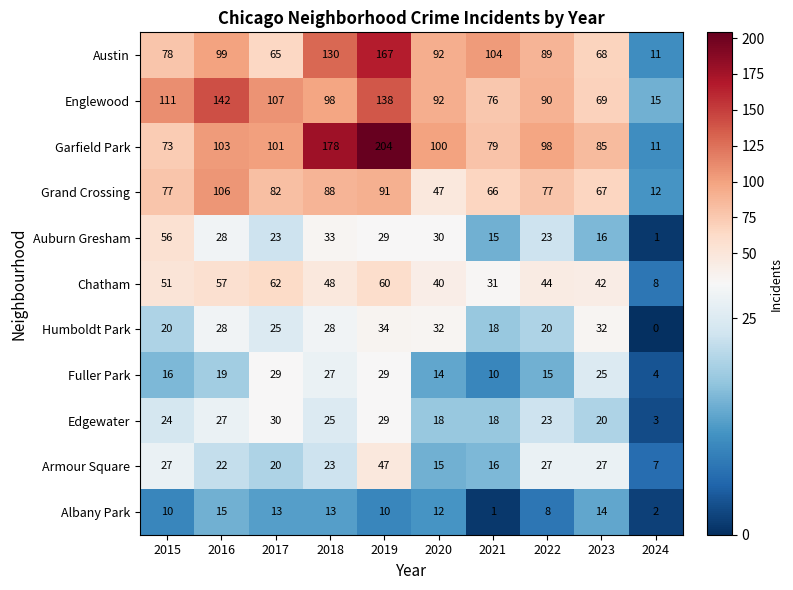

What is the difference between the maximum and second lowest values in the Albany Park series?

13